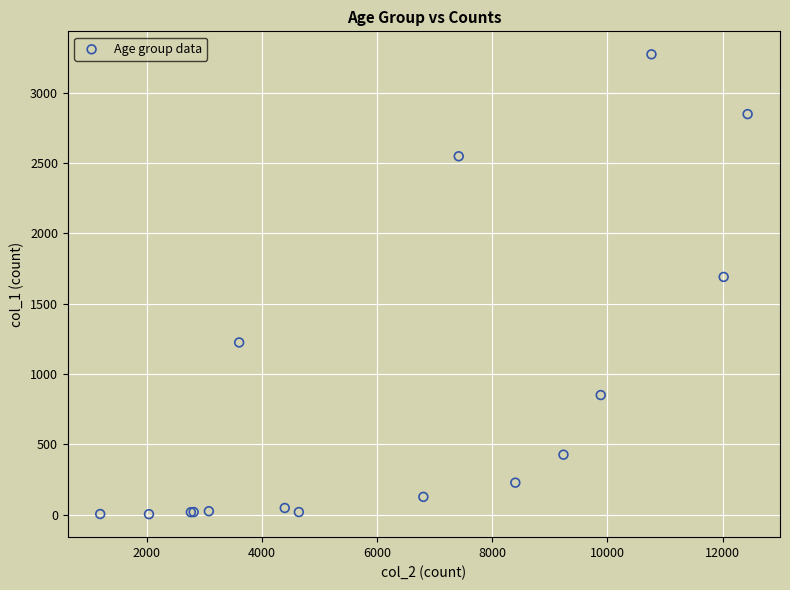

What Y value in the scatter plot is closest to 1638?

1690